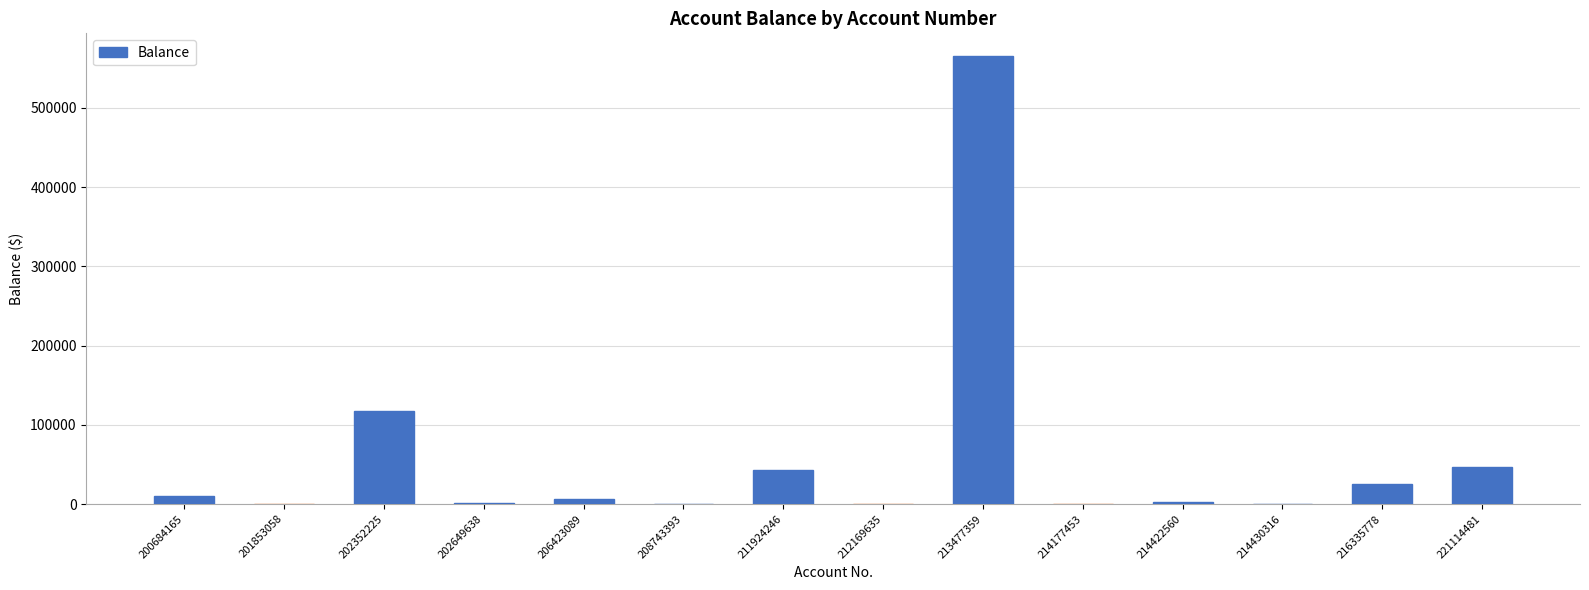

What is the average value?

58752.0